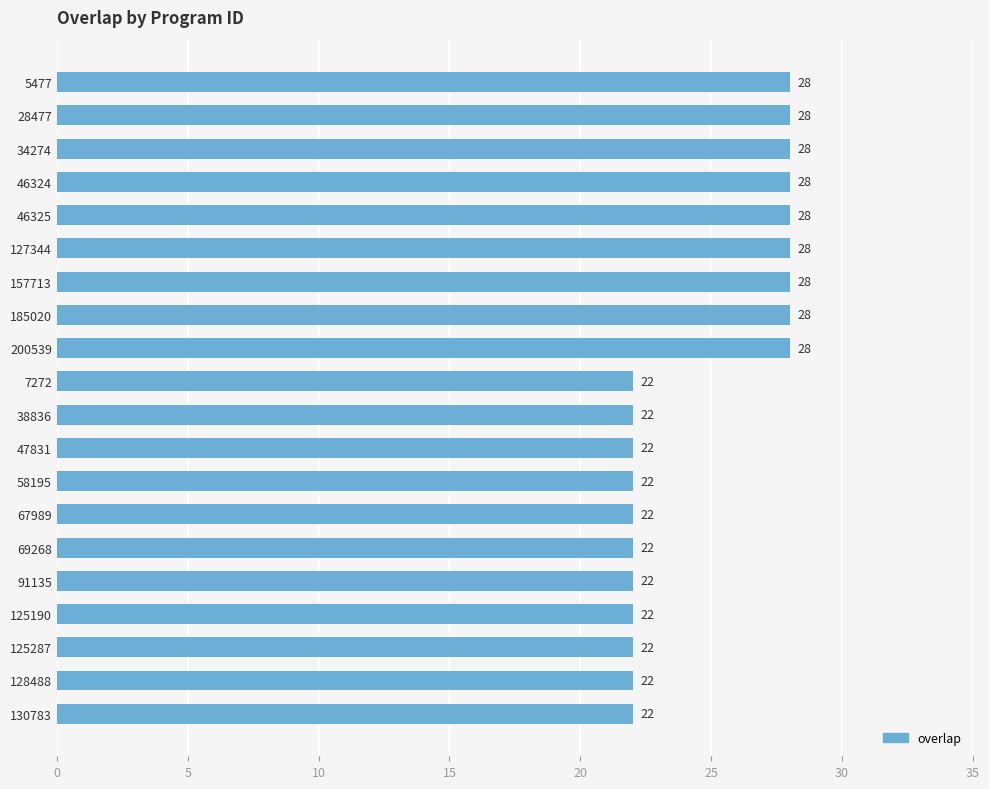

Reading top to bottom, extract all data points from this chart.

28	28	28	28	28	28	28	28	28	22	22	22	22	22	22	22	22	22	22	22